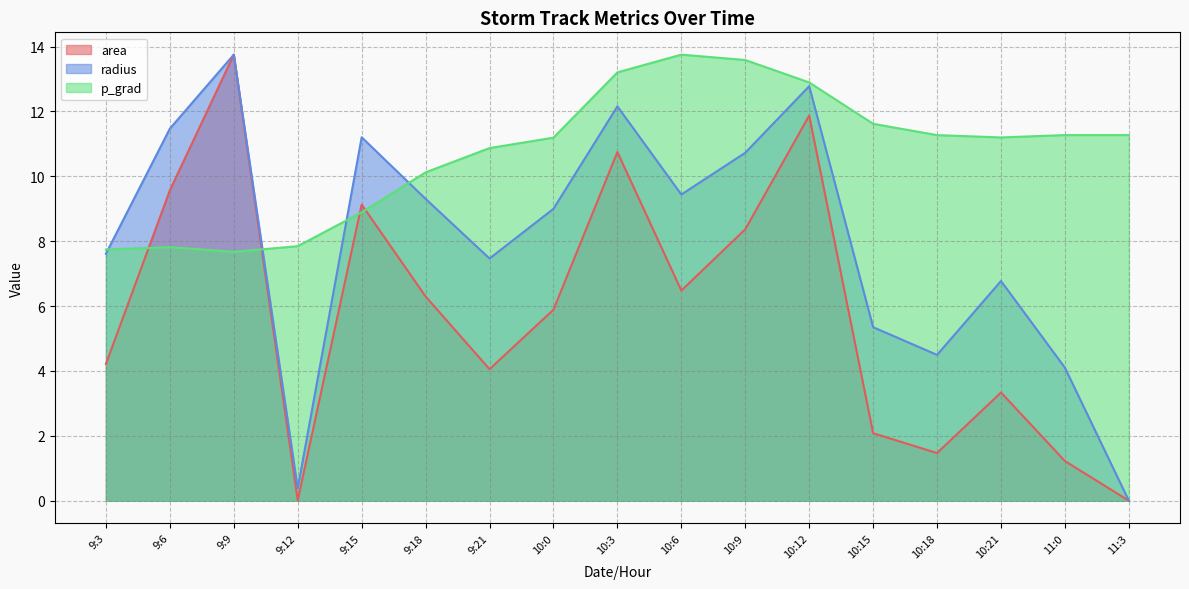

At 10:21, list the series in order from smallest to largest.

area, radius, p_grad